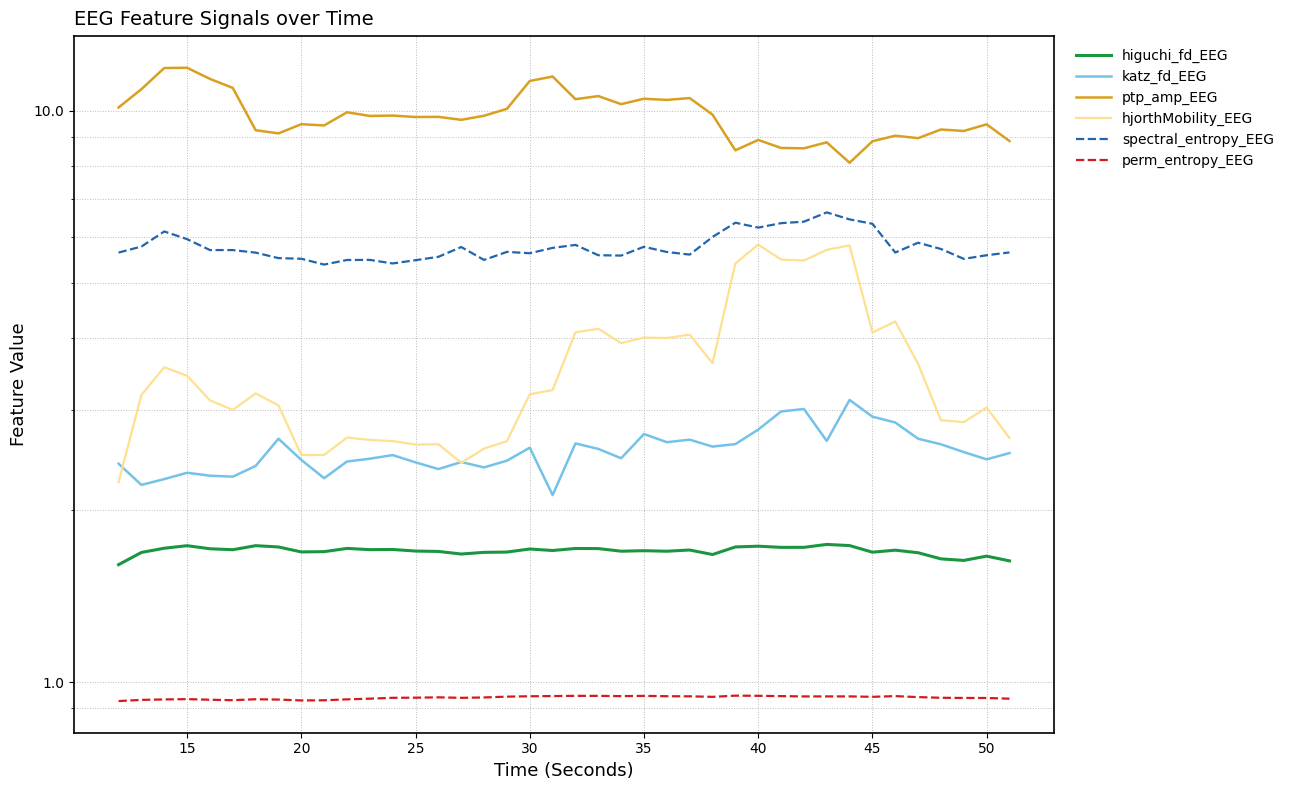

What is the average value of the hjorthMobility_EEG series?

3.5